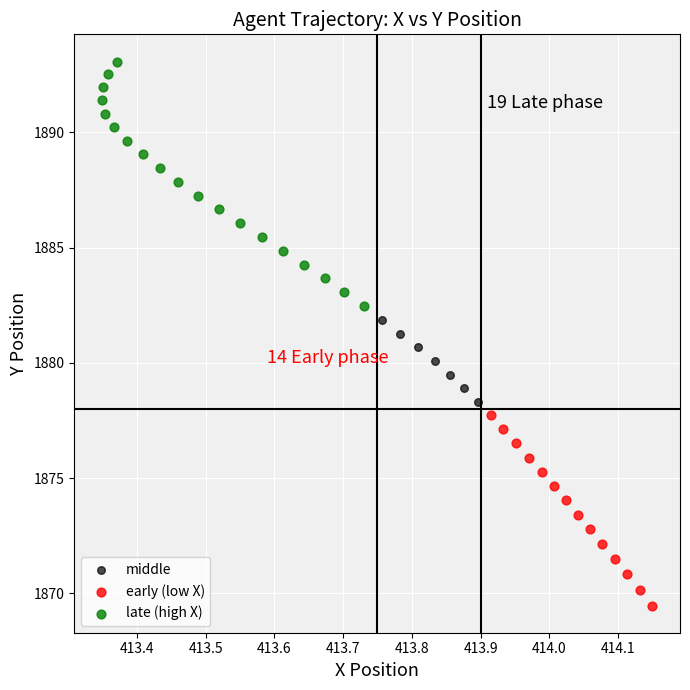

Which series reaches the maximum Y coordinate?

late (high X)